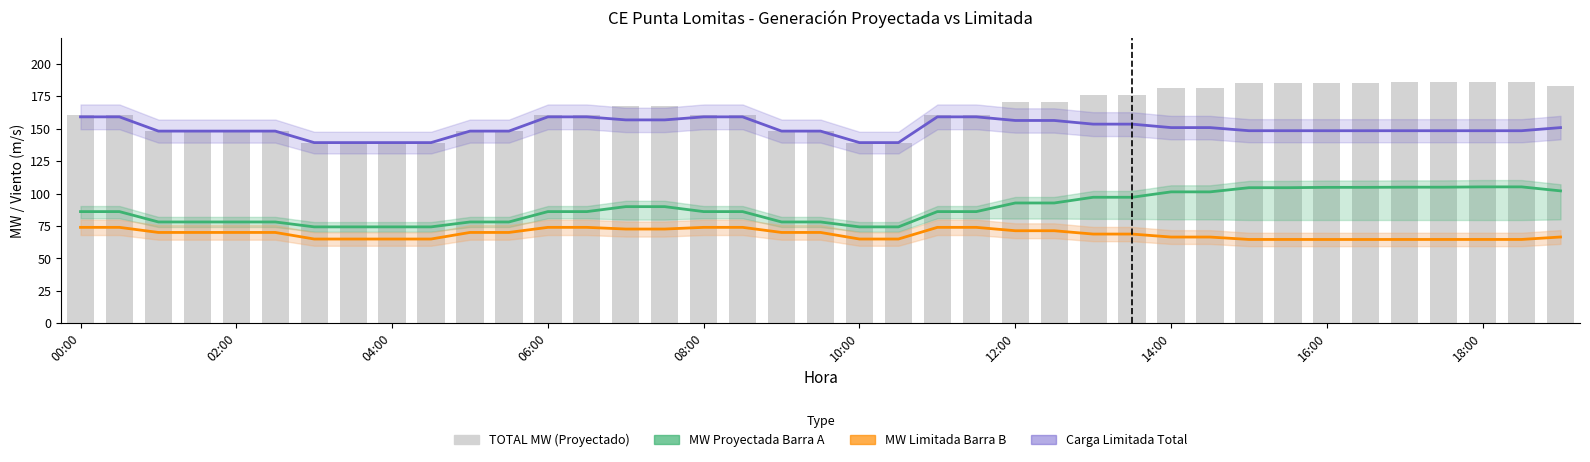

At how many categories does at least one series exceed 154?

25